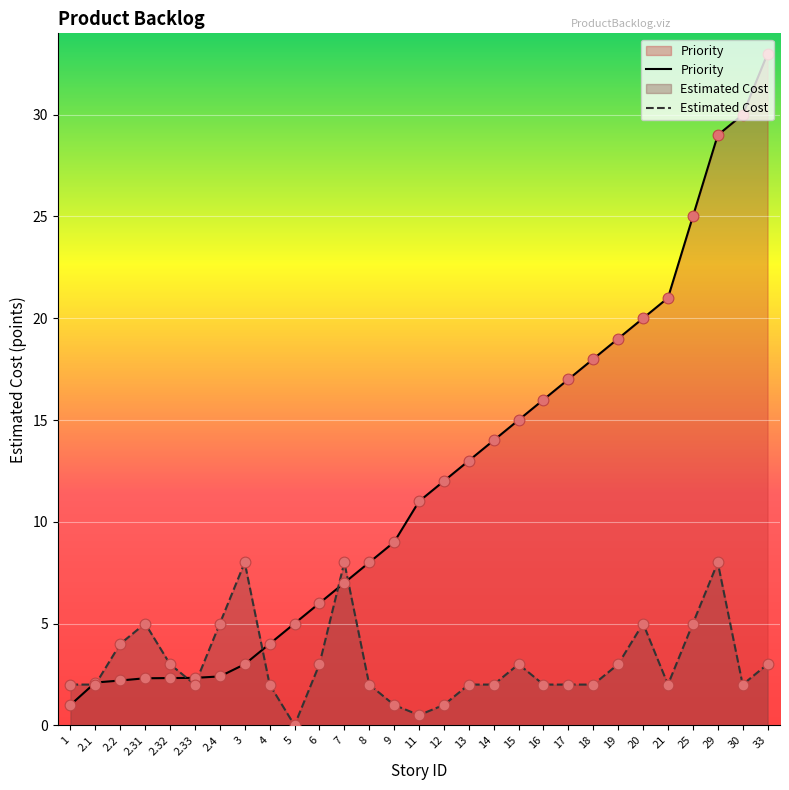

At how many categories does at least one series exceed 31?

1